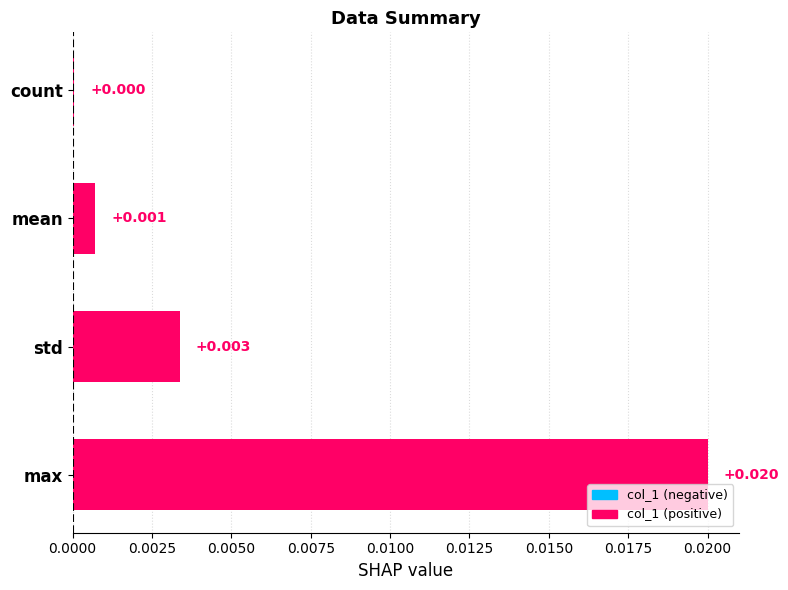

Between std and count, which is larger?

std